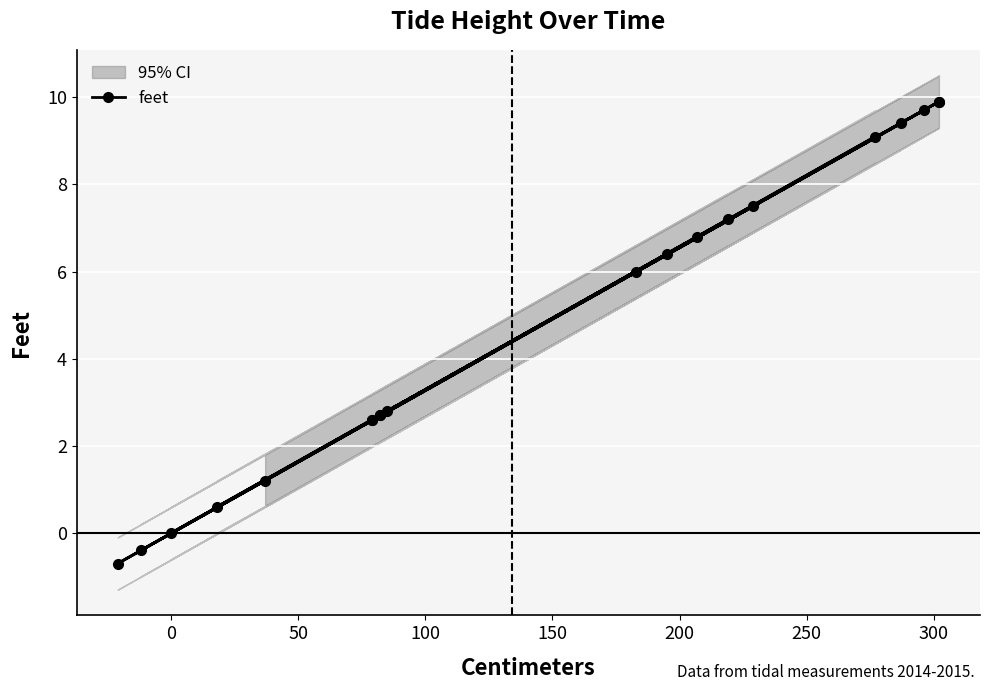

What is the maximum value shown in the chart?

9.9